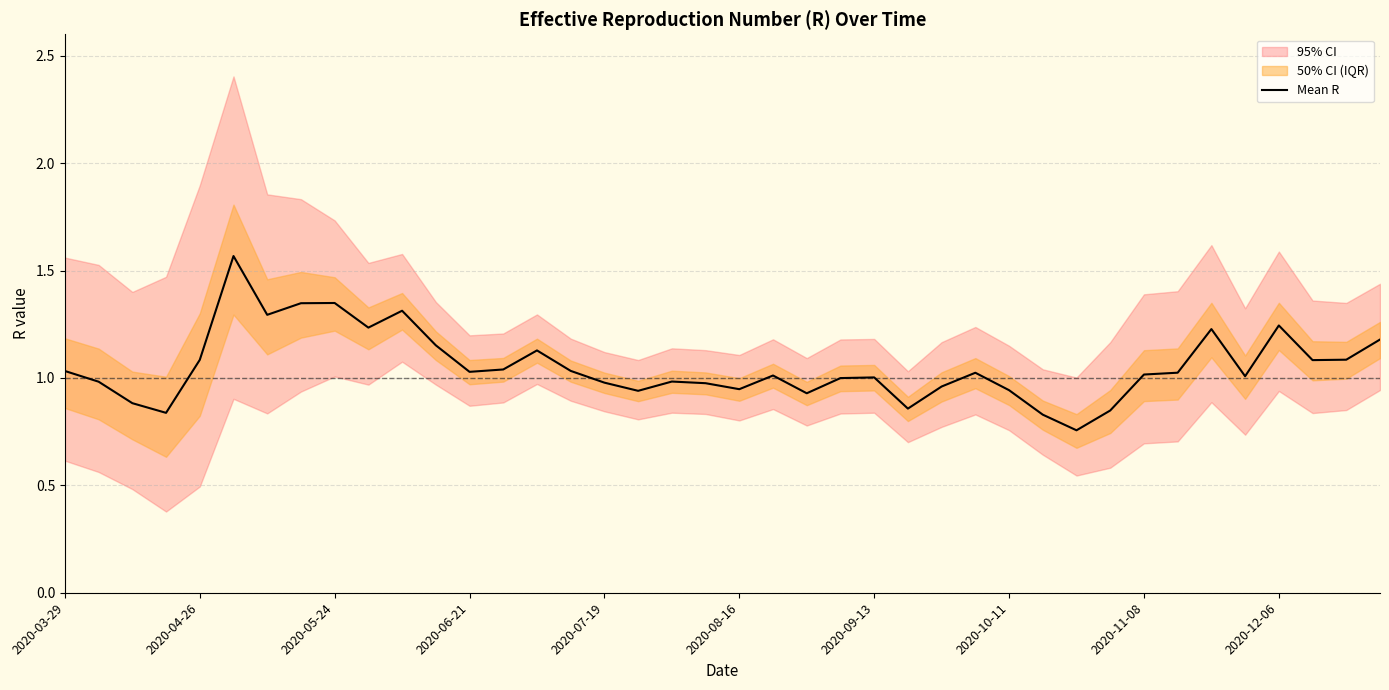

Where is the data nearest to the value 1?

23